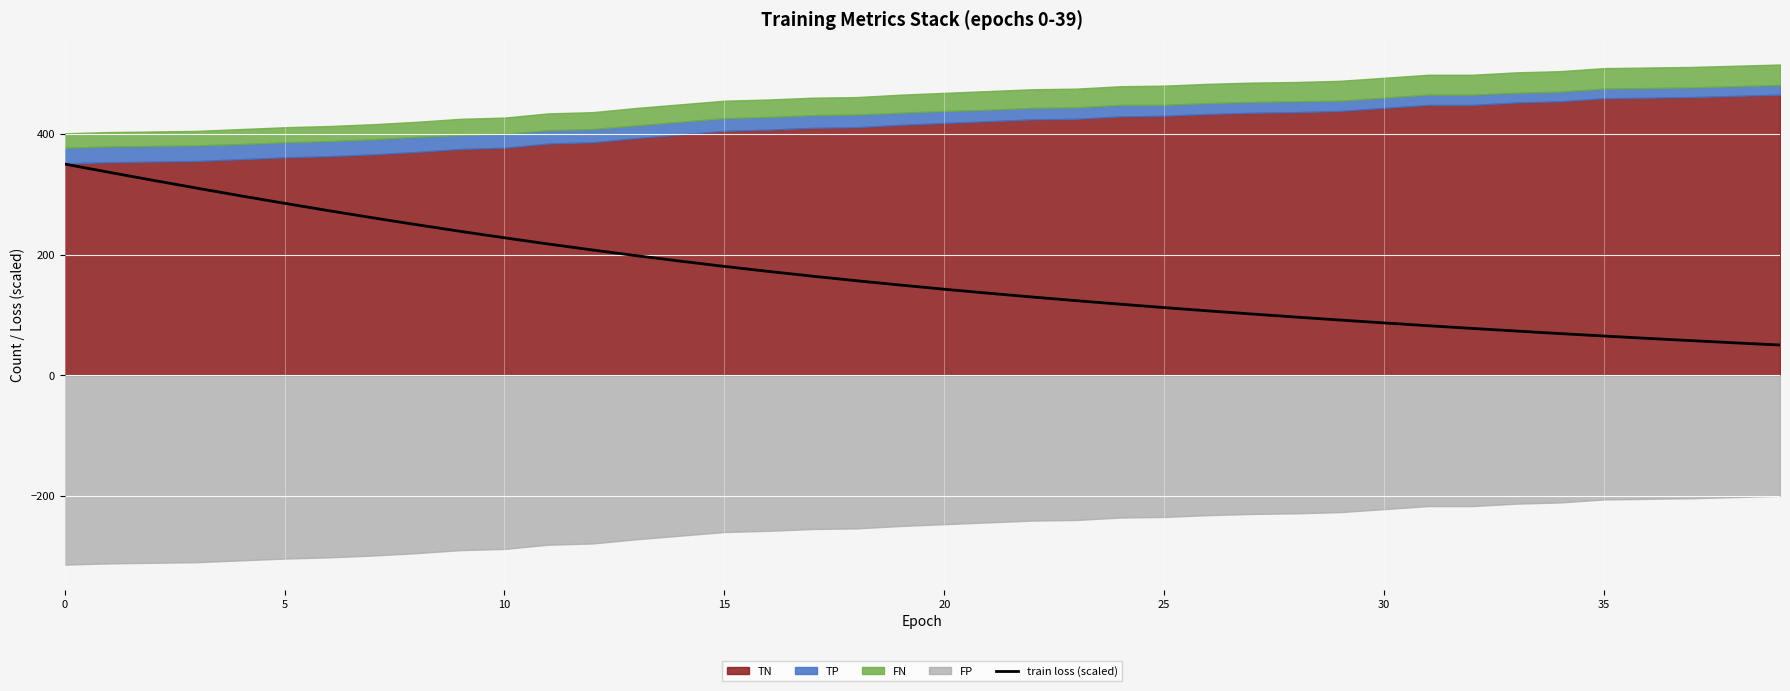

What is the difference between the second highest and minimum values?

286.5